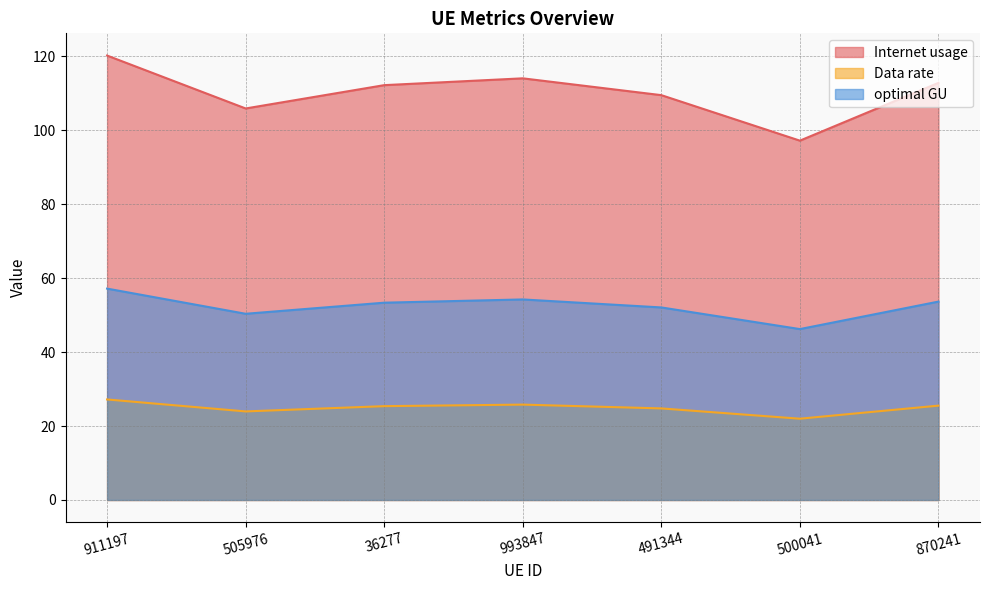

Which has a higher value, 505976 or 993847?

993847